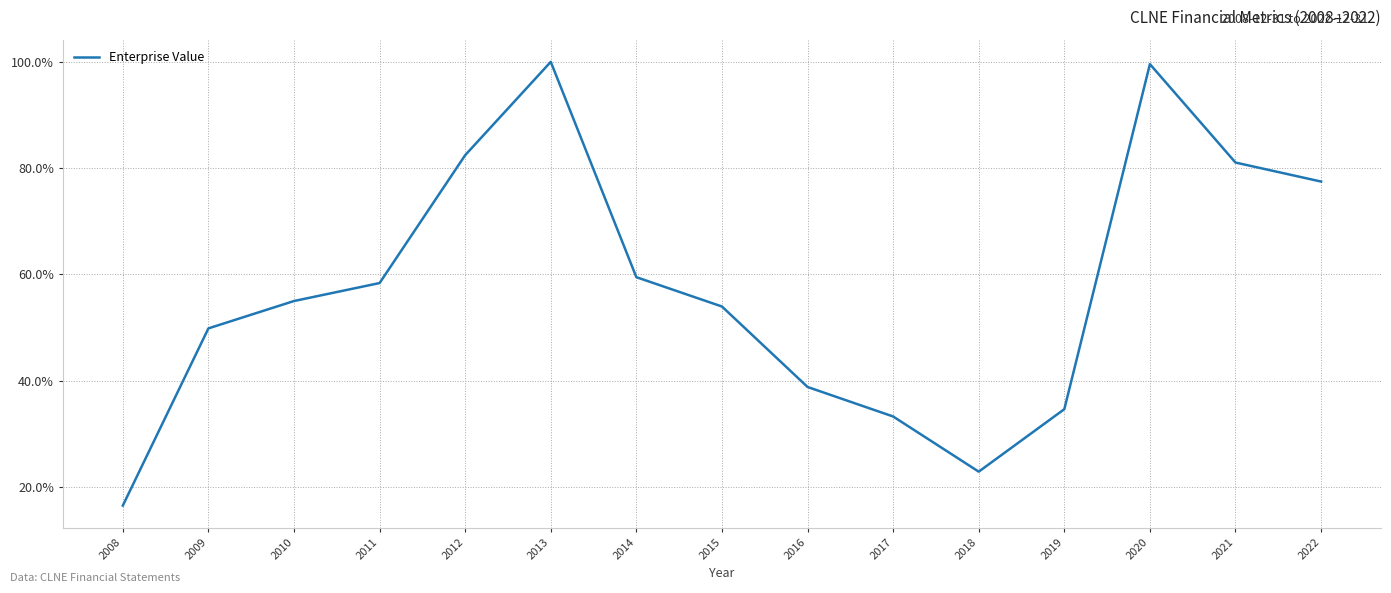

Is this an area chart (filled region under the line)?

No